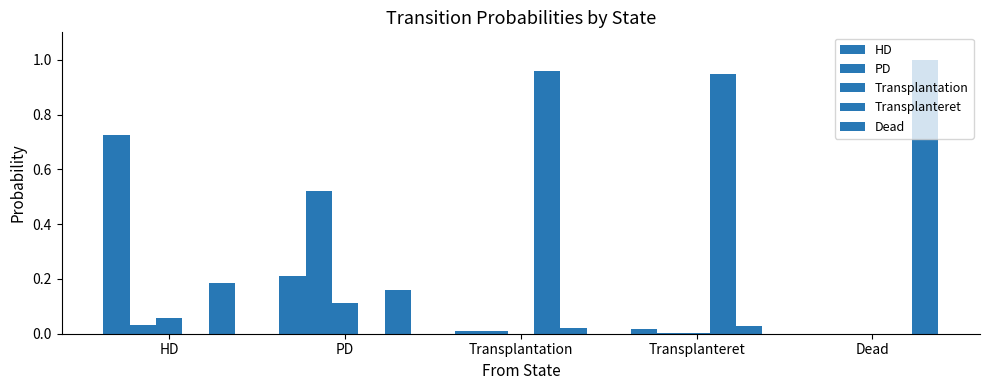

What position from the right is HD?

5